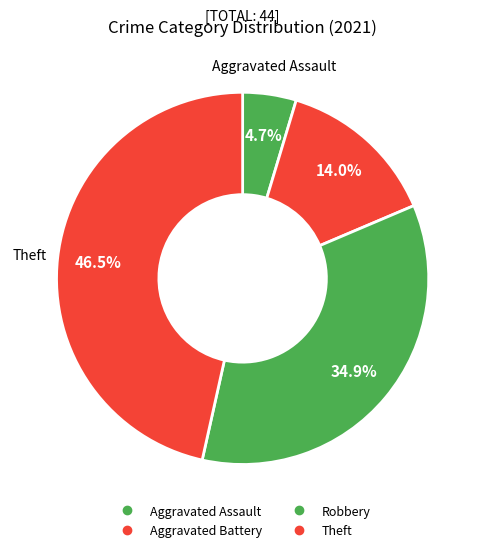

Count the number of slices in the pie.

4